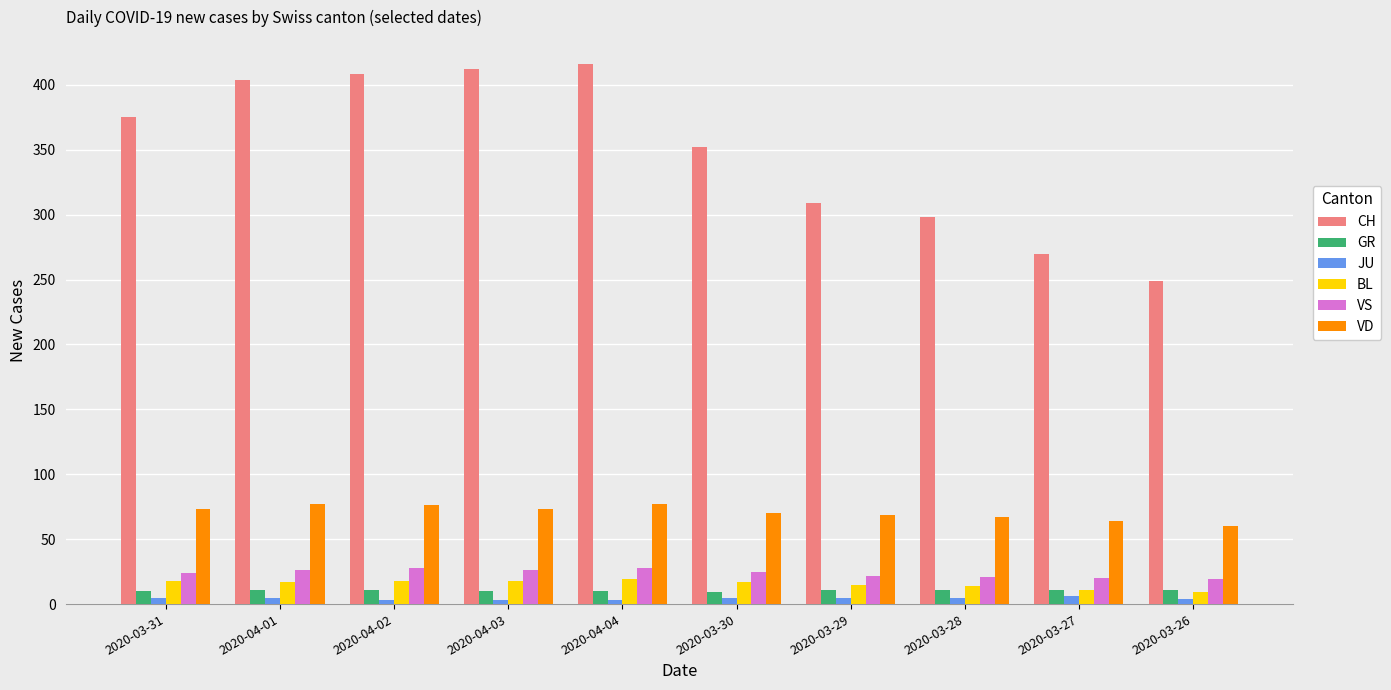

Is the value of GR at 2020-04-02 greater than the value of CH at 2020-03-28?

No